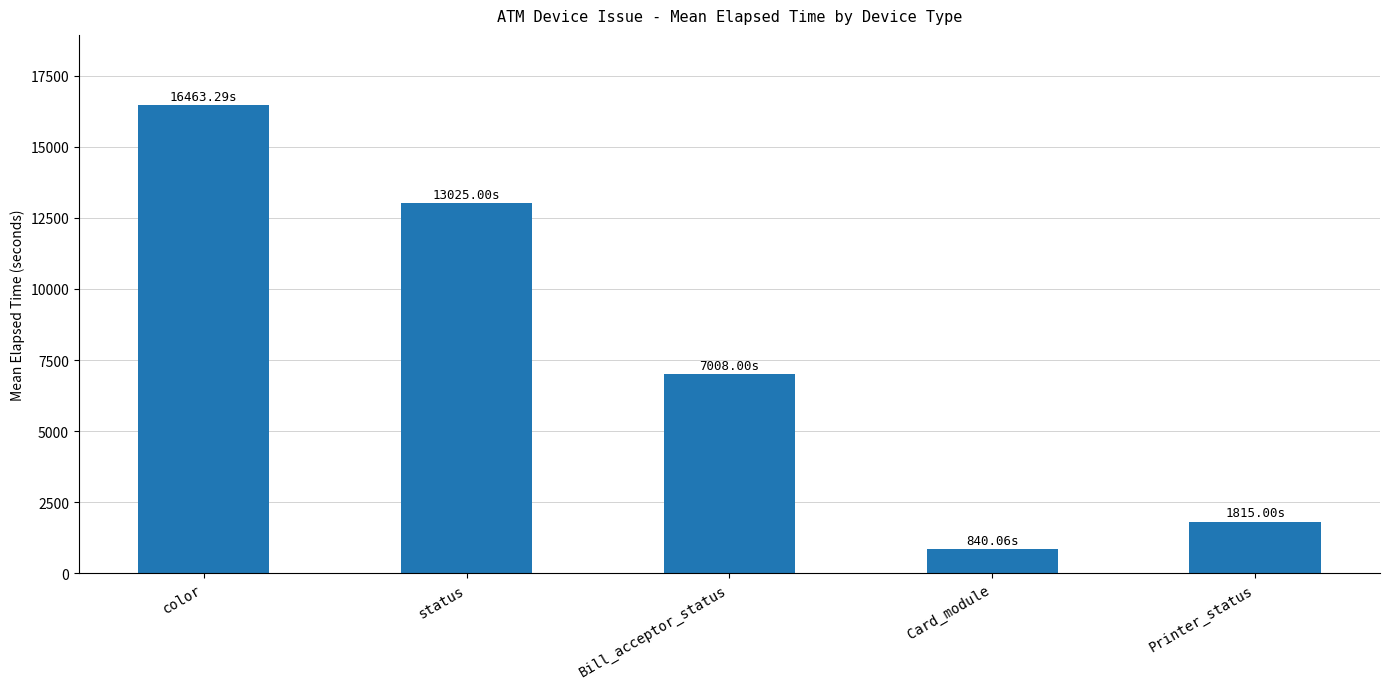

What is the label of the 2nd bar from the right?

Card_module